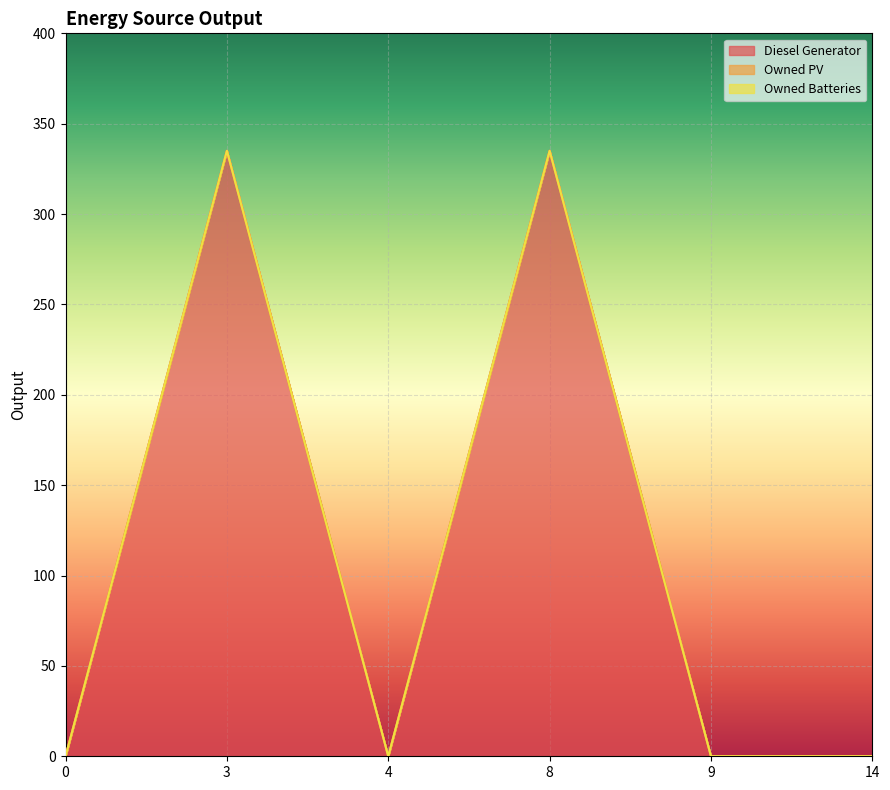

Reading right to left, extract all data points from this chart.

Diesel Generator: 14=0	9=0	8=335	4=0	3=335	0=0
Owned PV: 14=0	9=0	8=0	4=0	3=0	0=0
Owned Batteries: 14=0	9=0	8=0	4=0	3=0	0=0